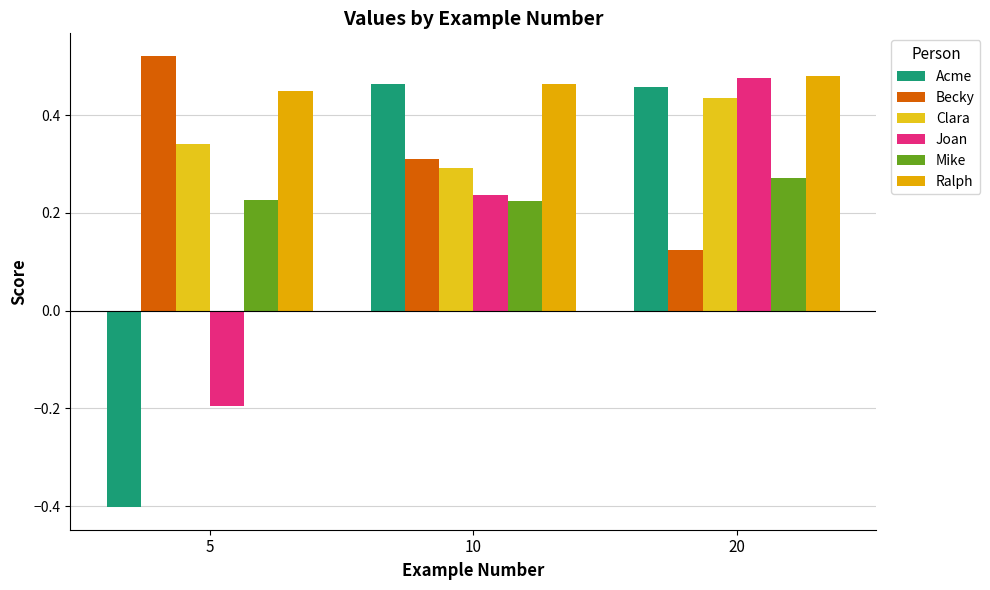

How many bars are there in each group?

6